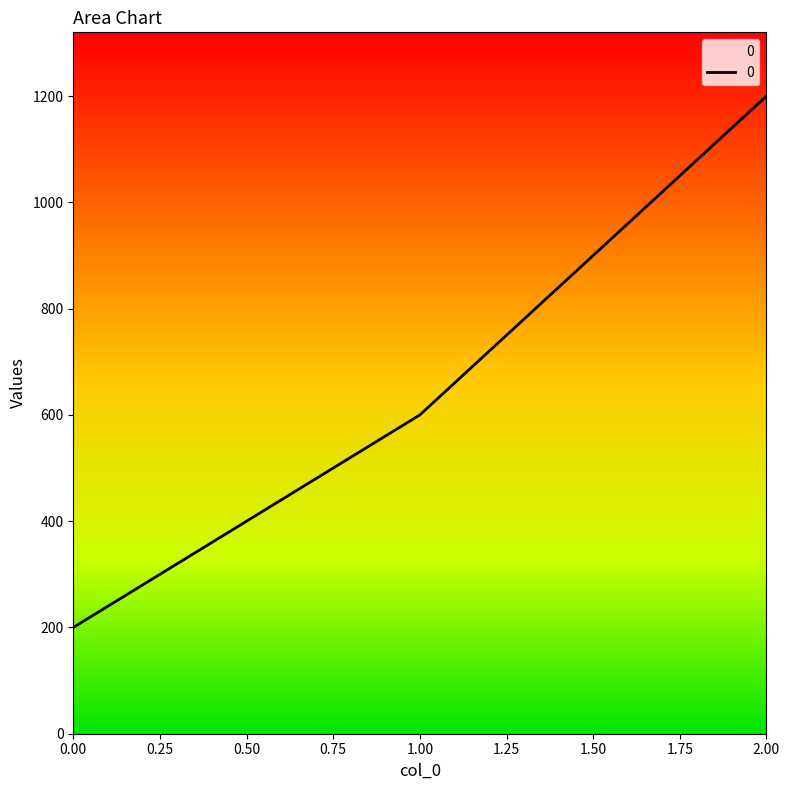

Reading left to right, list all the values displayed in this chart.

200	600	1200